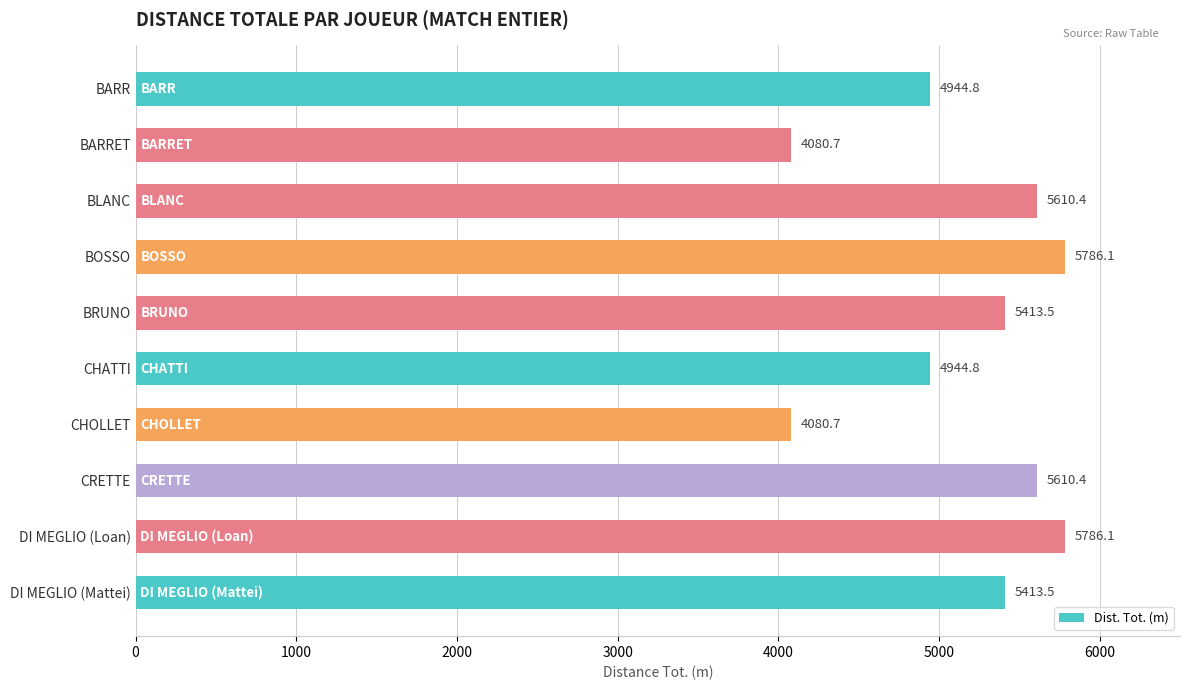

What is the minimum value shown in the chart?

4080.7